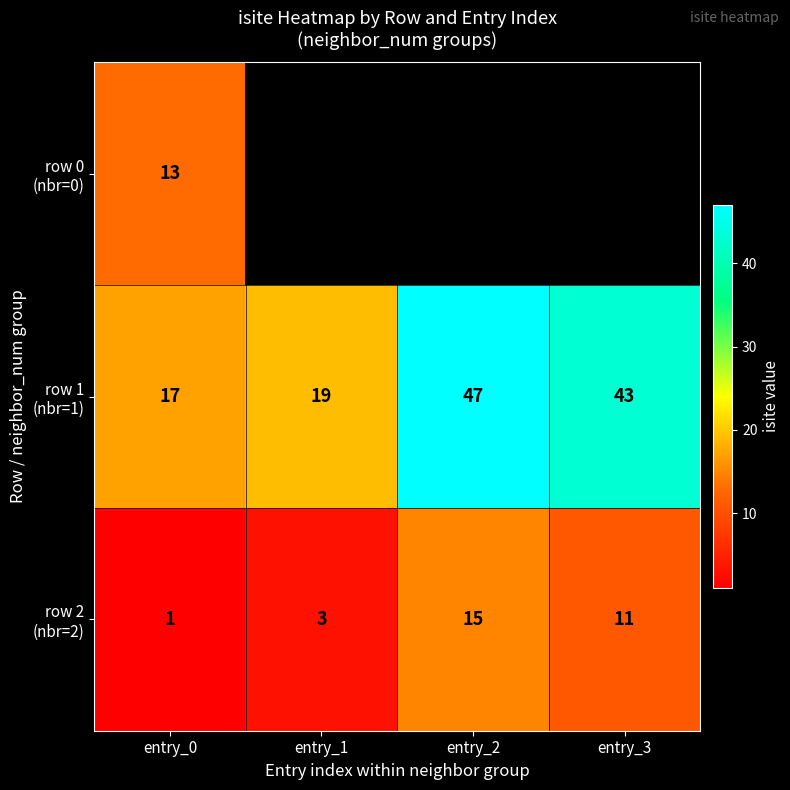

What is the difference between the highest and lowest values at entry_0?

16